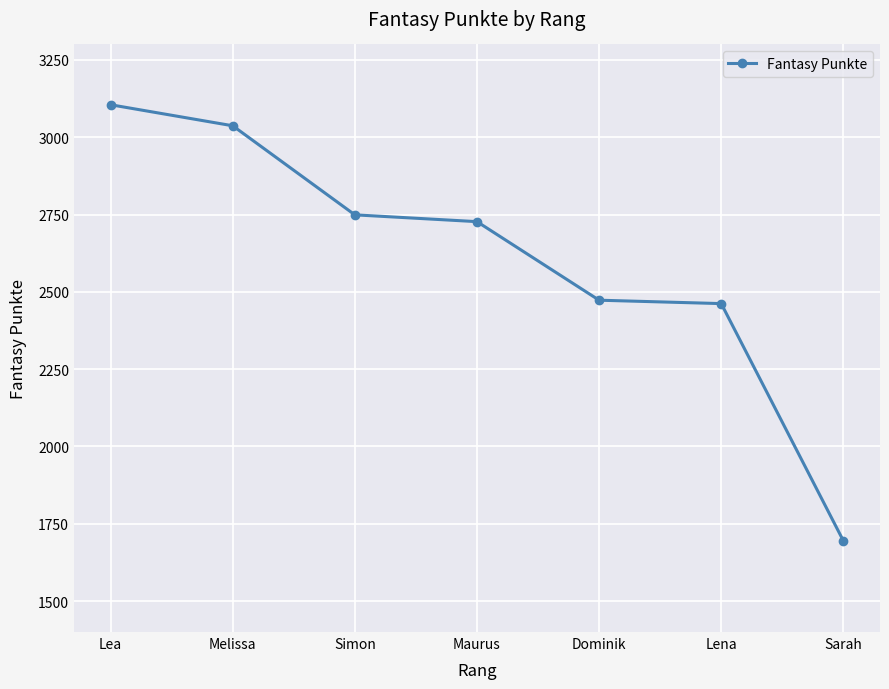

What is the label of the 7th point from the left?

Sarah